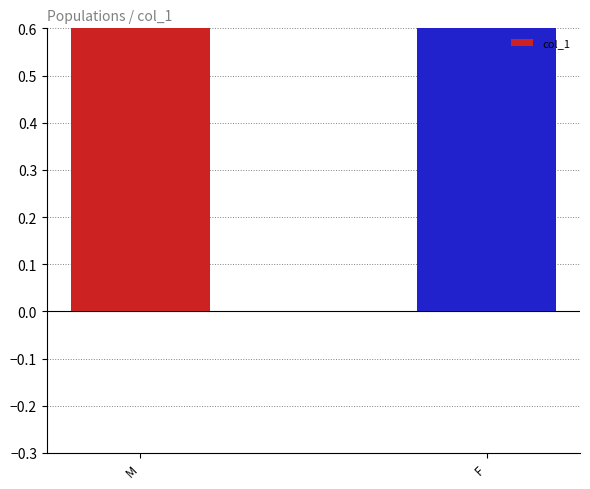

Which label corresponds to the smallest value in the chart?

M